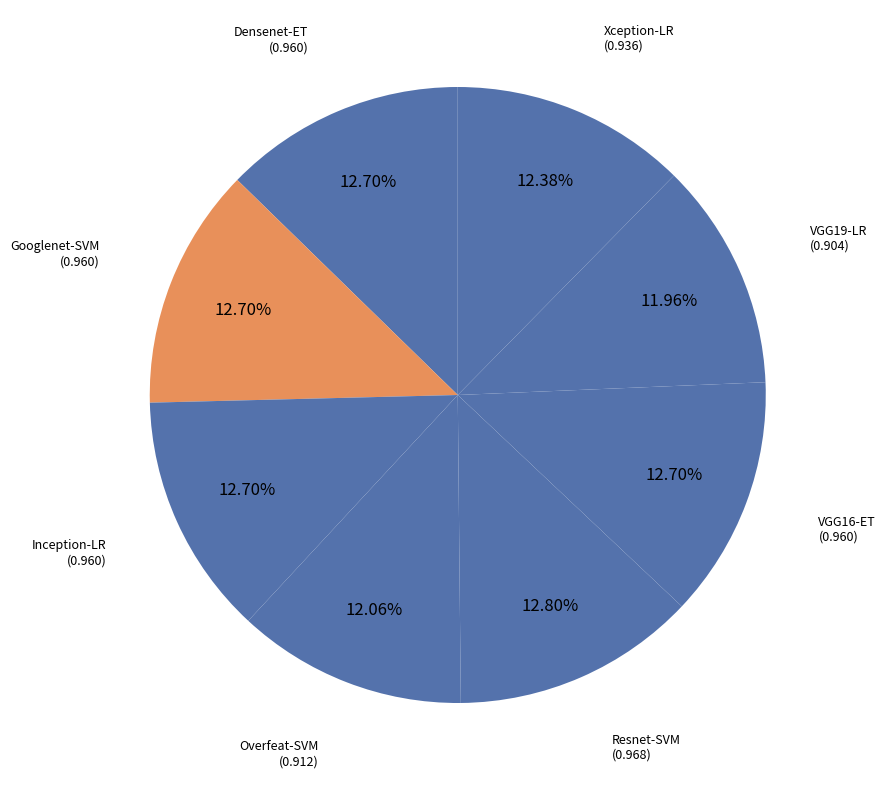

How many slices are in this pie chart?

8